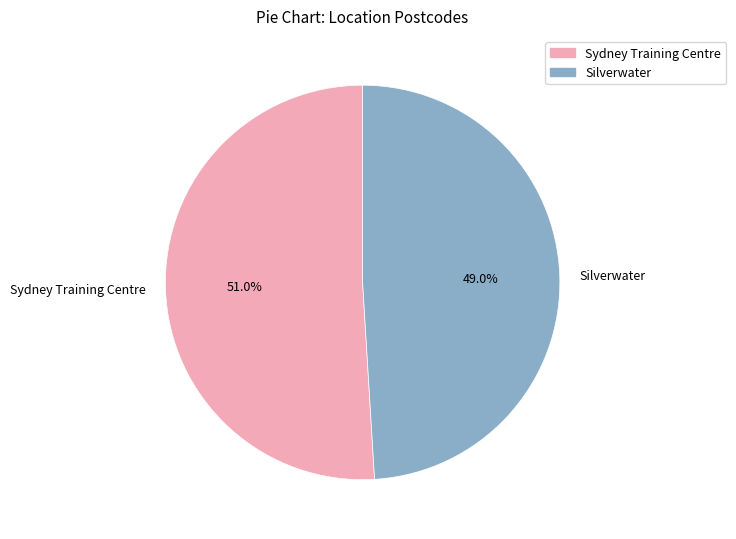

To the nearest percent, what portion does Silverwater represent?

49%